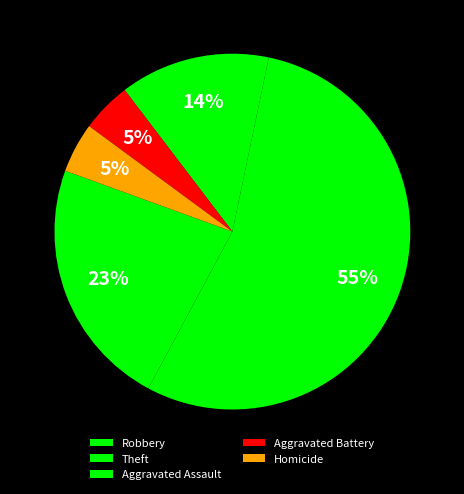

Count the number of slices in the pie.

5